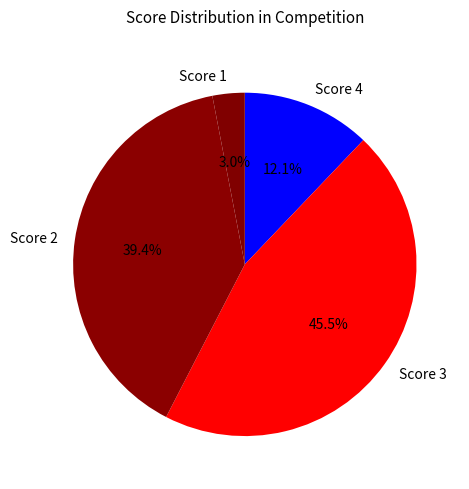

What is the ratio of the value at Score 4 to the value at Score 2?

0.3